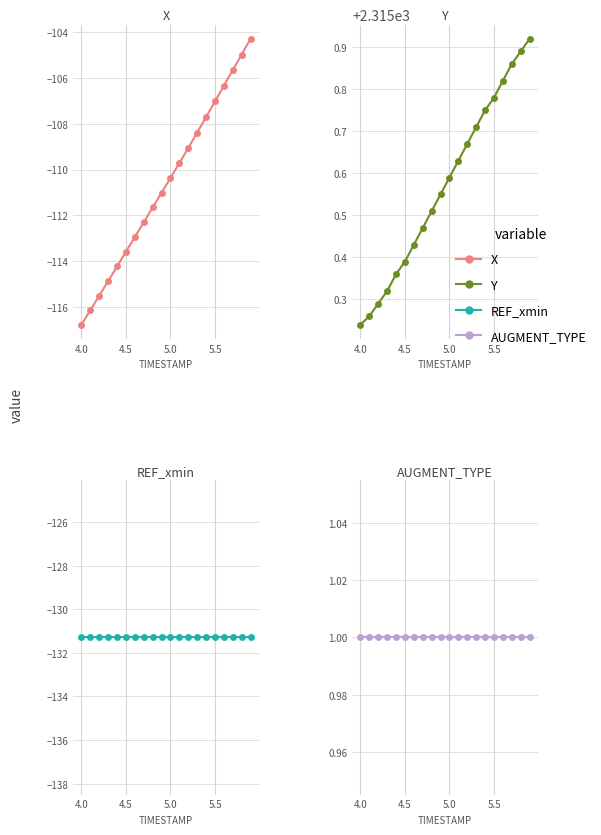

Rank the series by their maximum value, from highest to lowest.

Y, AUGMENT_TYPE, X, REF_xmin